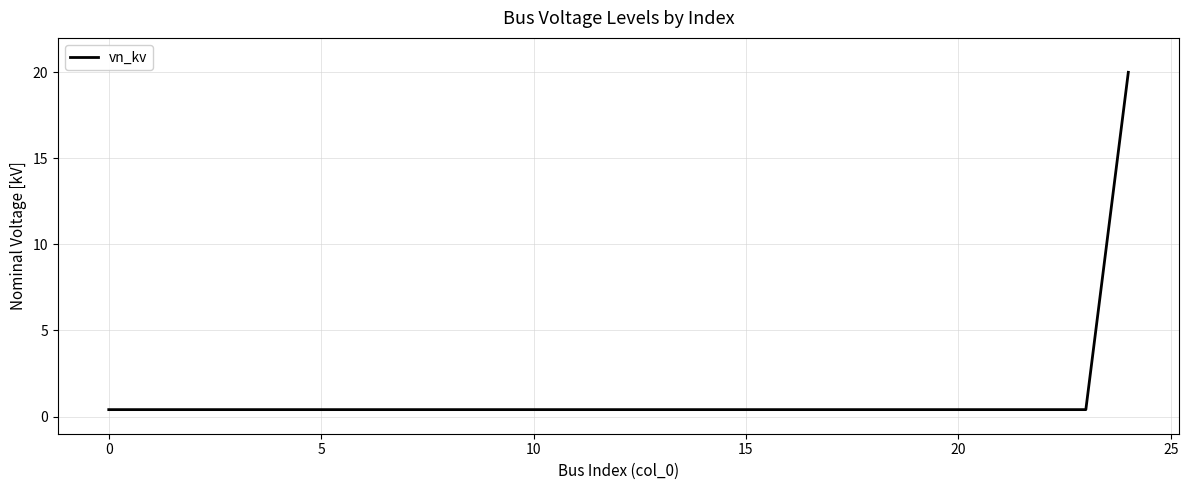

What is the greatest value displayed?

20.0